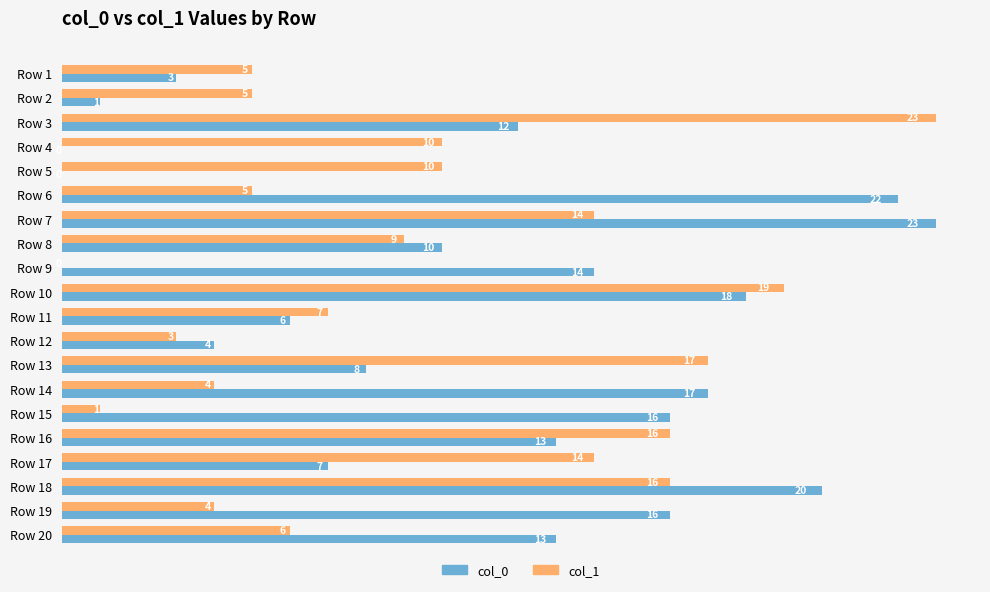

What is the sum of all col_0 values?

223